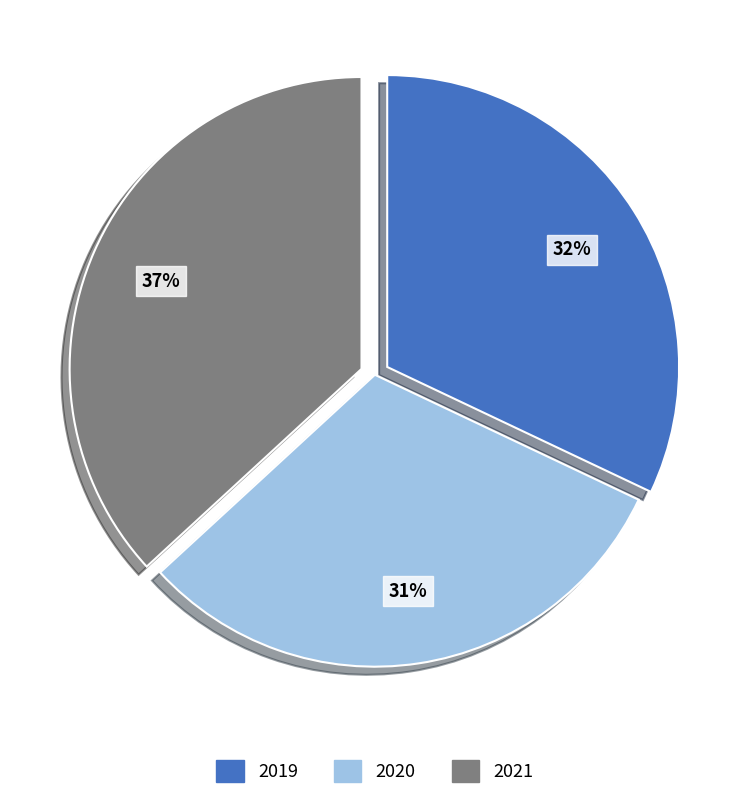

Is 2021 the majority of the pie?

No